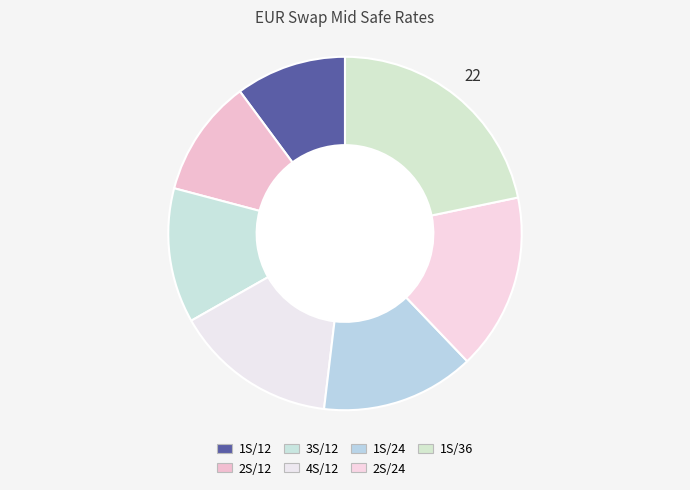

How many slices are in this pie chart?

7